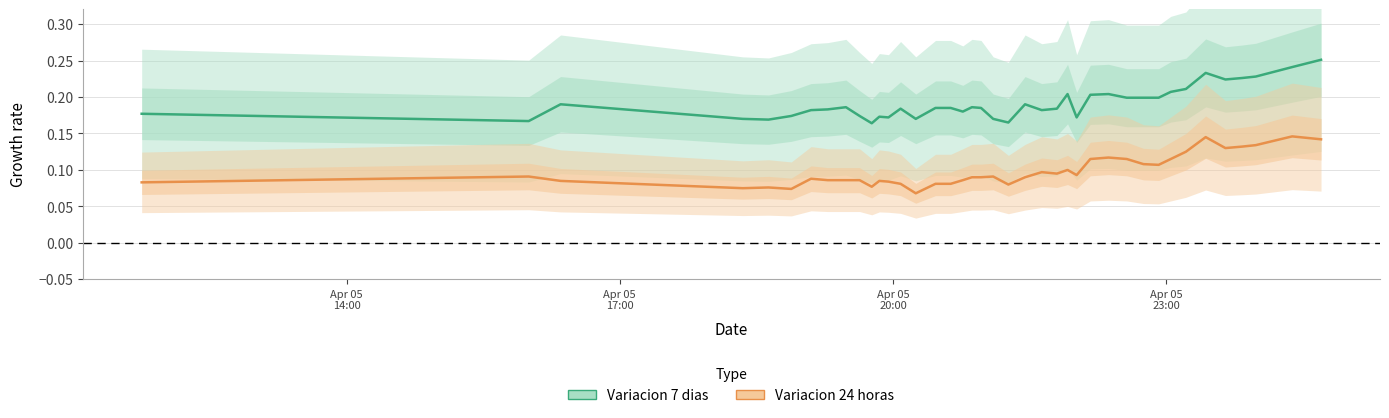

True or false: Variacion 24 horas and Variacion 7 dias intersect in this chart.

False